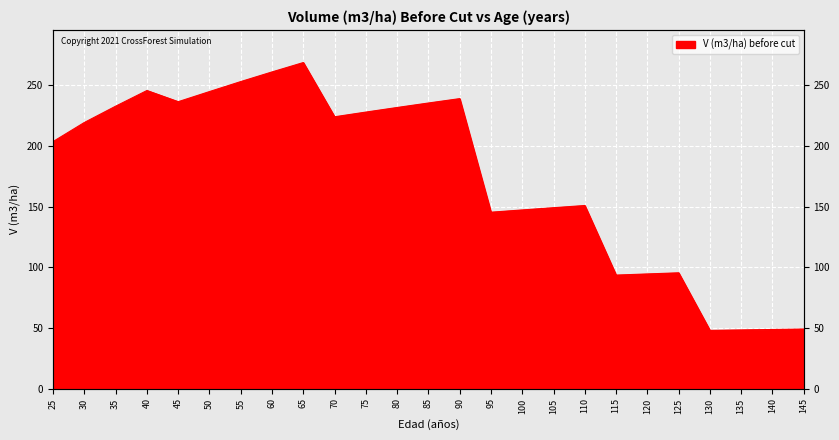

The value at 70 is 224.0. True or false?

True